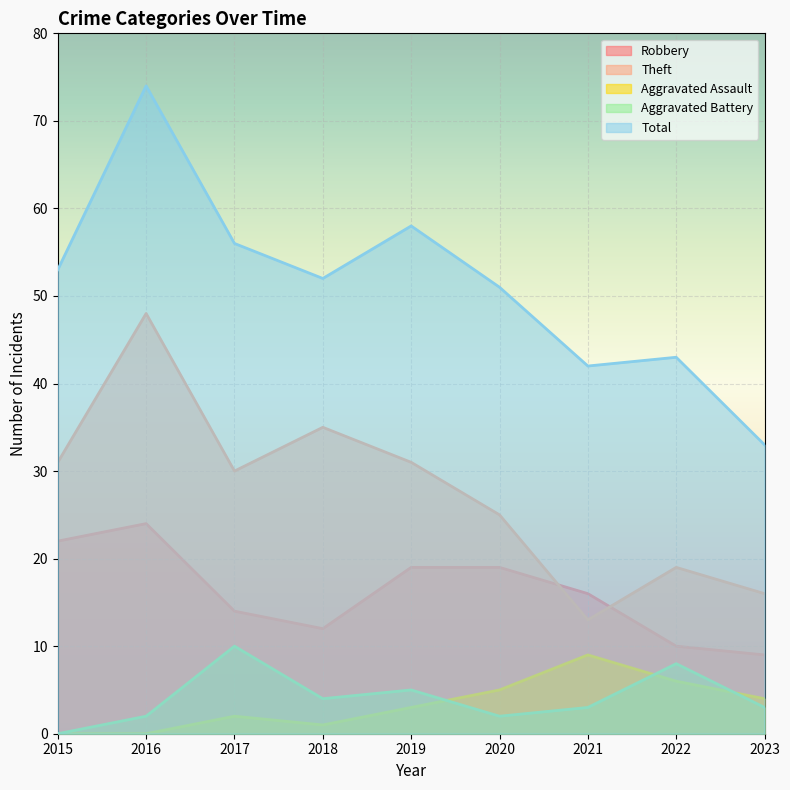

Where is the first local maximum for Aggravated Assault?

2017